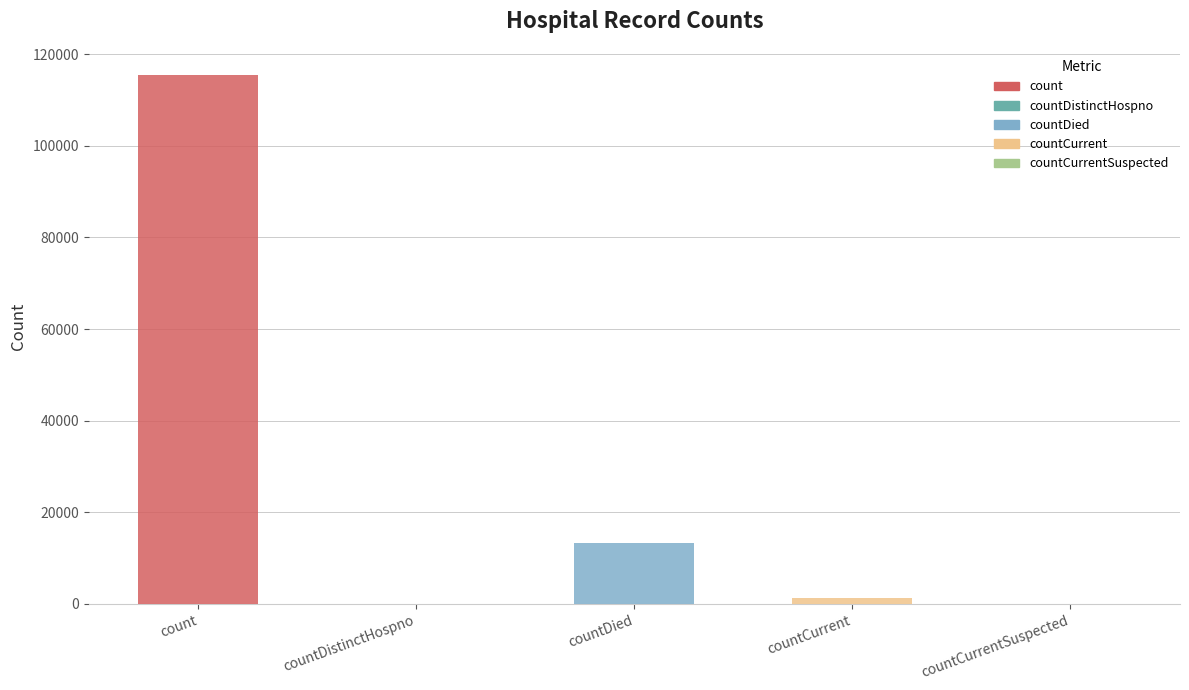

What is the difference between the maximum and second lowest values?

115379